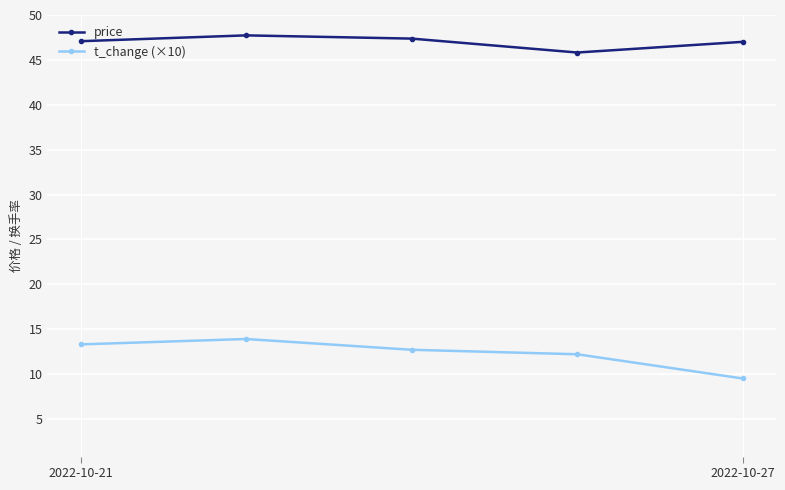

How many interior local peaks does the price series have?

1